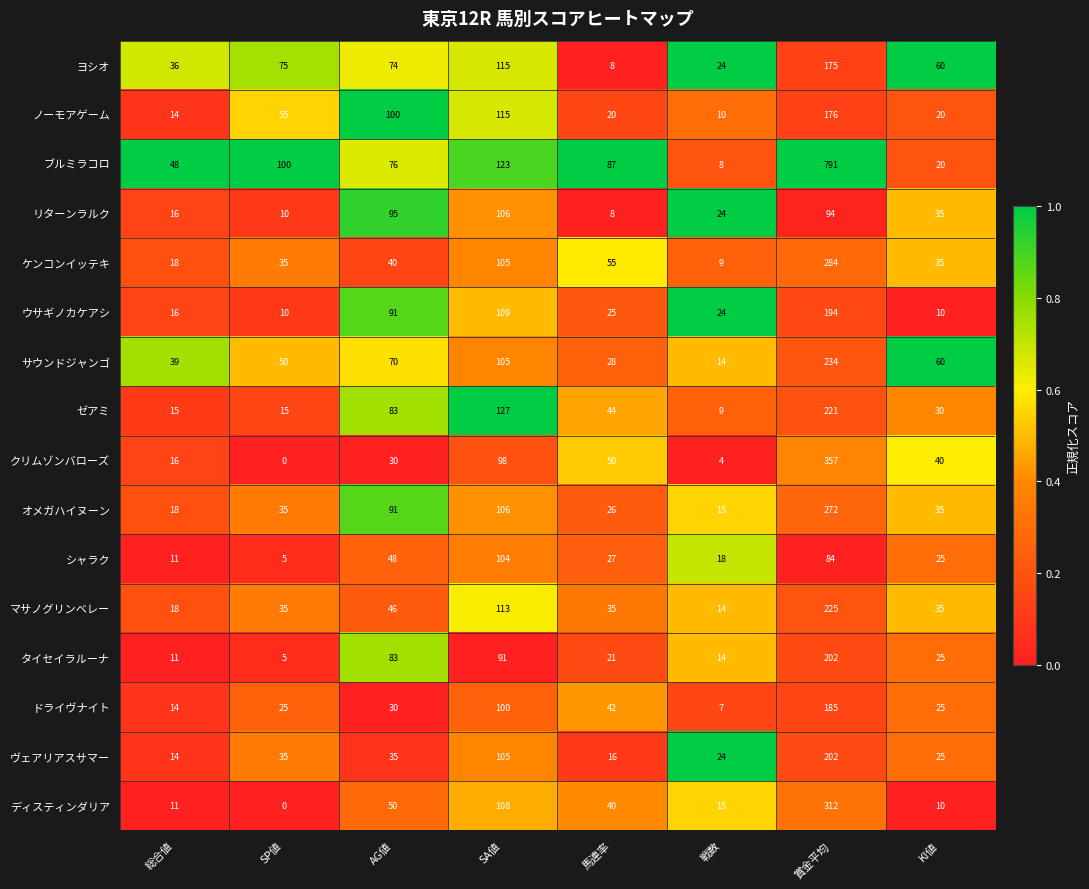

Between 総合値 and 戦数, which series saw the biggest shift?

ブルミラコロ